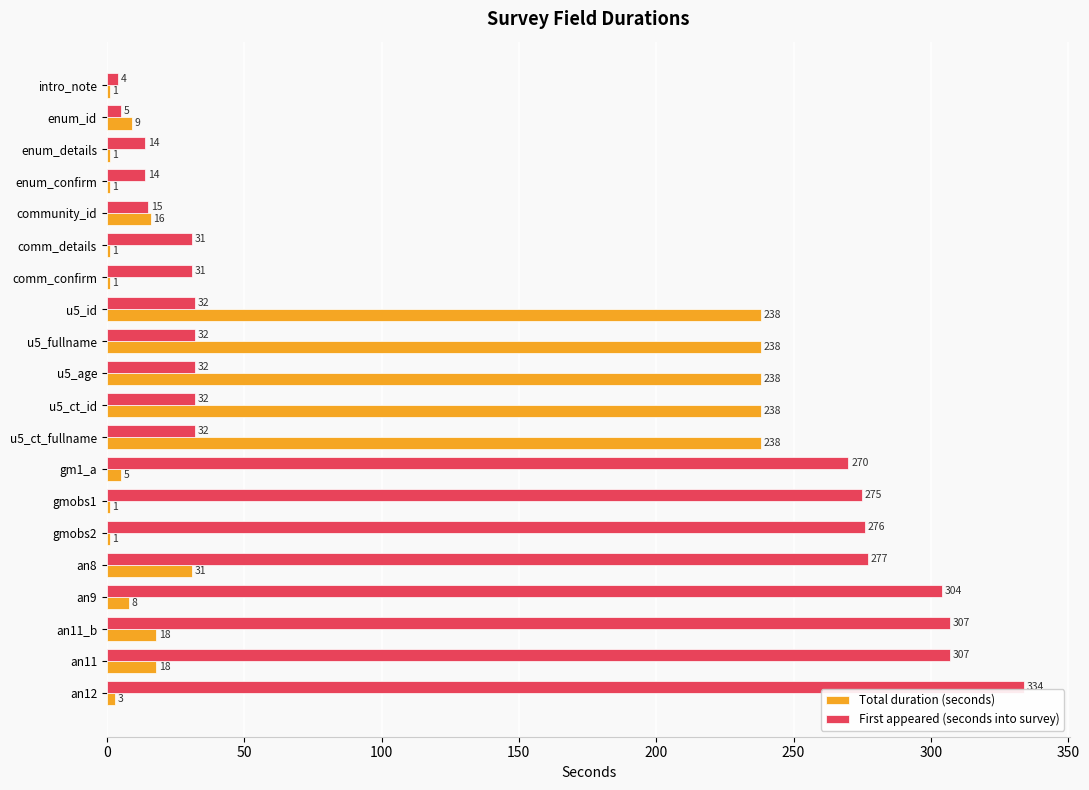

Which series has the largest range (max minus min)?

First appeared (seconds into survey)